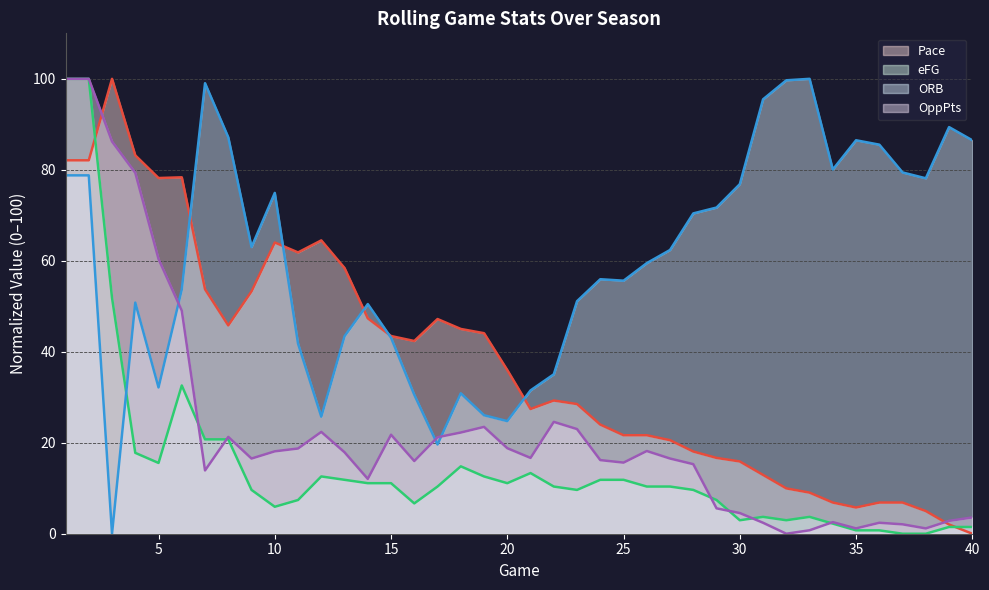

The value of ORB at 1 is 28.4. True or false?

False